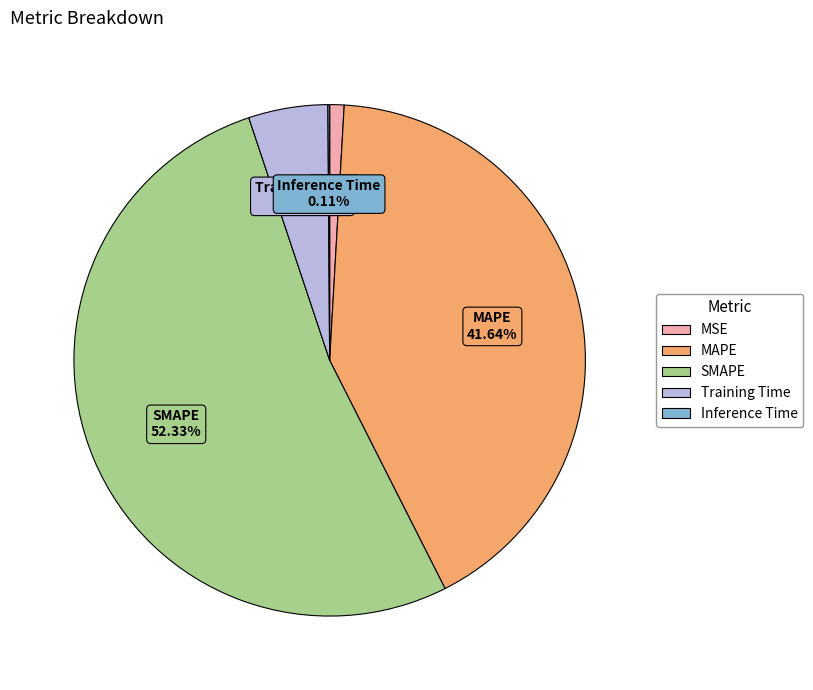

What is the majority slice?

SMAPE